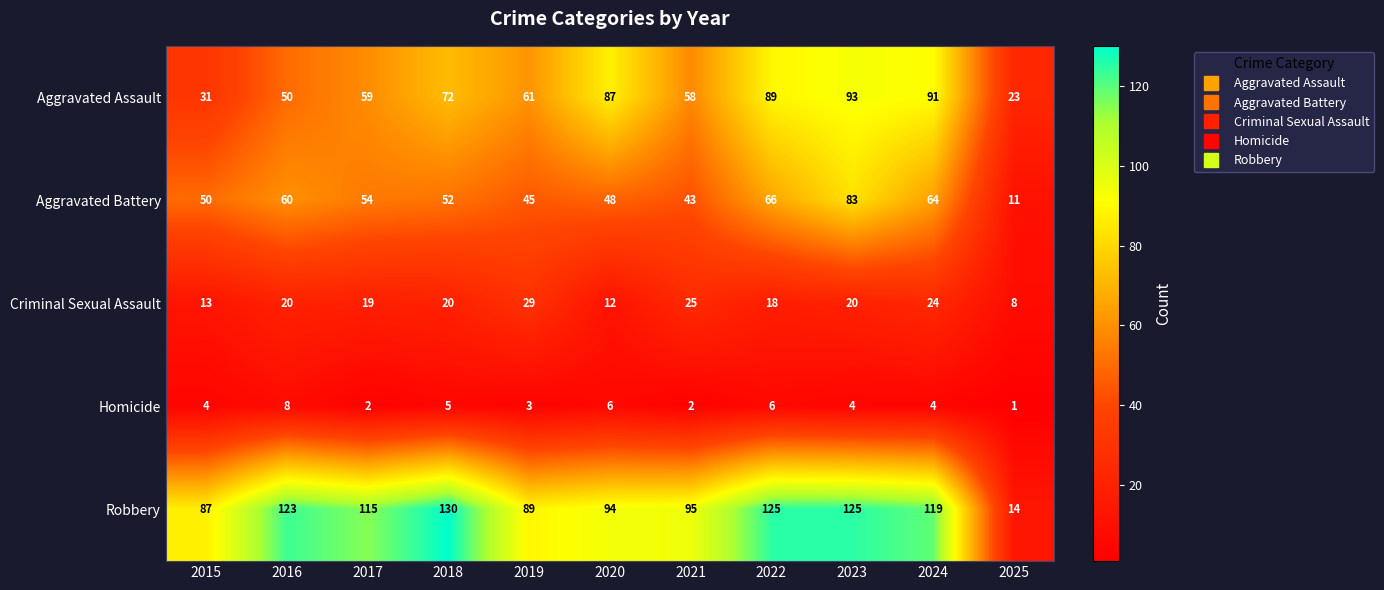

At which label does Criminal Sexual Assault reach its minimum?

2025